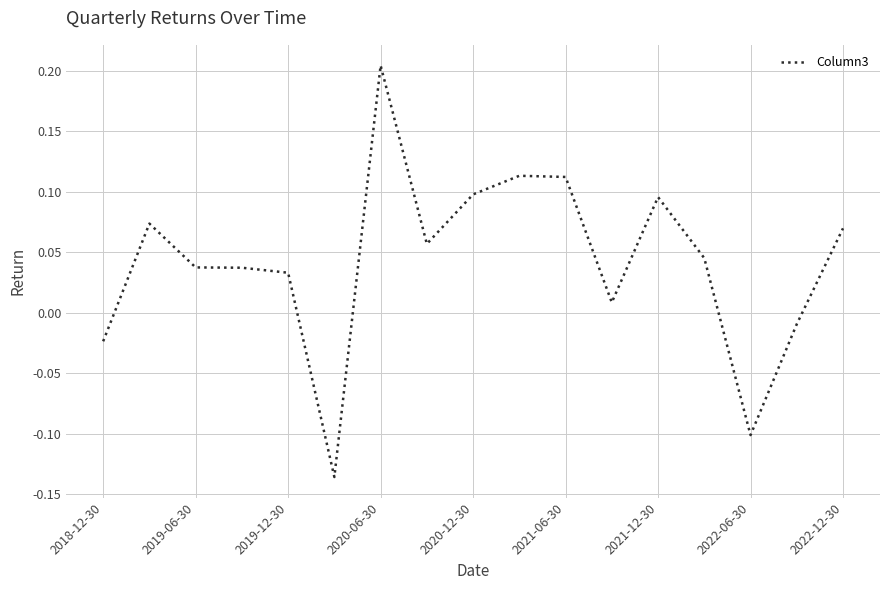

How many values are above zero?

13